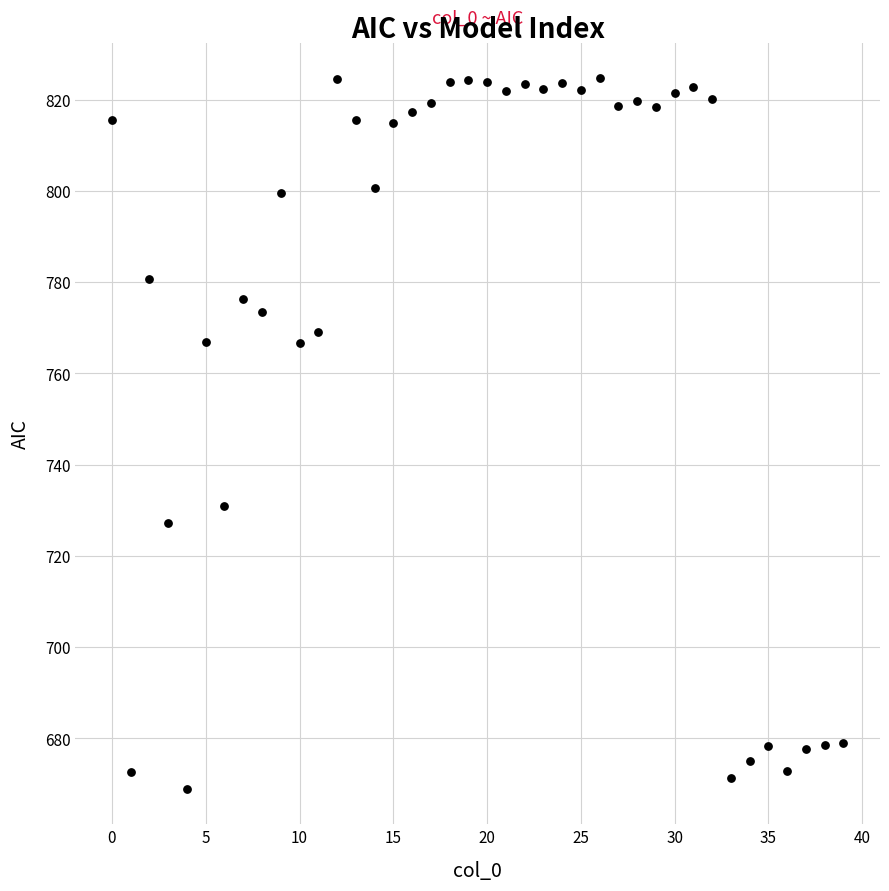

What Y value in the scatter plot is closest to 746?

730.9